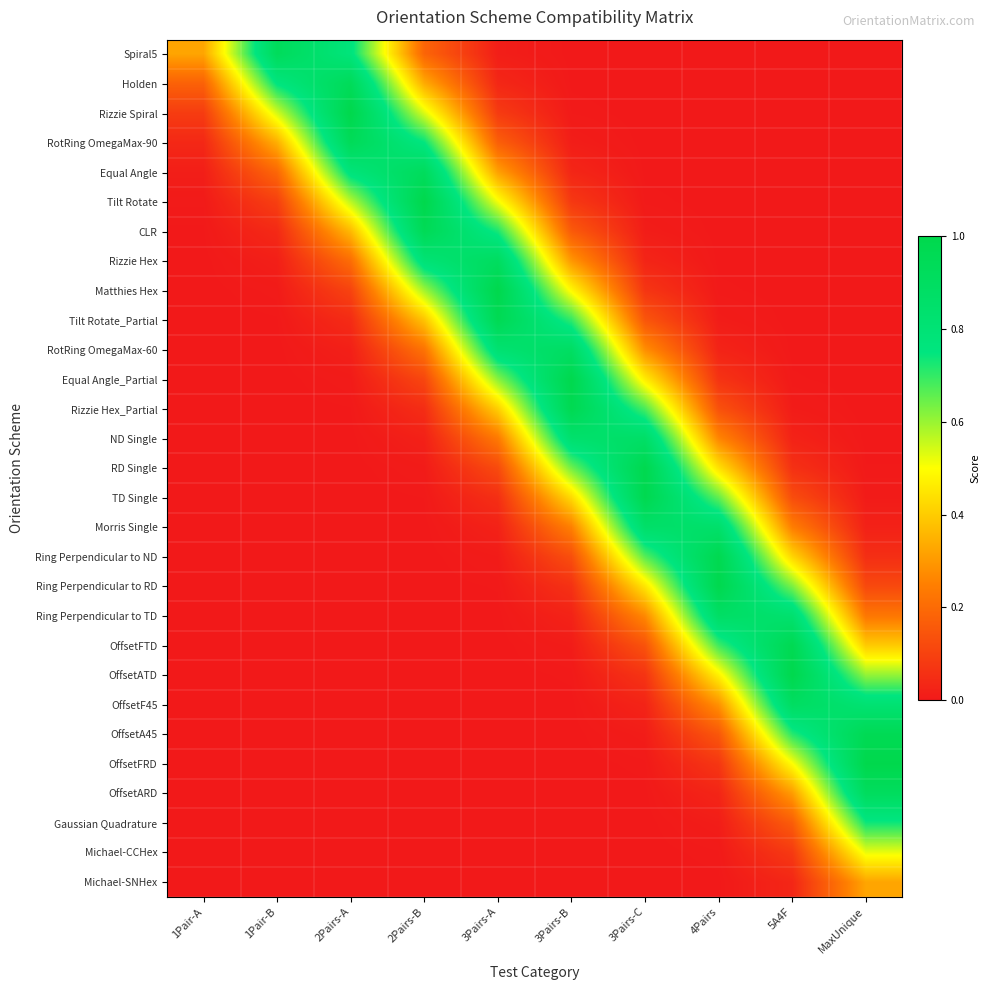

Rank the series at 2Pairs-B from highest to lowest value.

Tilt Rotate, CLR, Equal Angle, Rizzie Hex, RotRing OmegaMax-90, Matthies Hex, Rizzie Spiral, Tilt Rotate_Partial, Holden, RotRing OmegaMax-60, Spiral5, Equal Angle_Partial, Rizzie Hex_Partial, ND Single, RD Single, TD Single, Morris Single, Ring Perpendicular to ND, Ring Perpendicular to RD, Ring Perpendicular to TD, OffsetFTD, OffsetATD, OffsetF45, OffsetA45, OffsetFRD, OffsetARD, Gaussian Quadrature, Michael-CCHex, Michael-SNHex